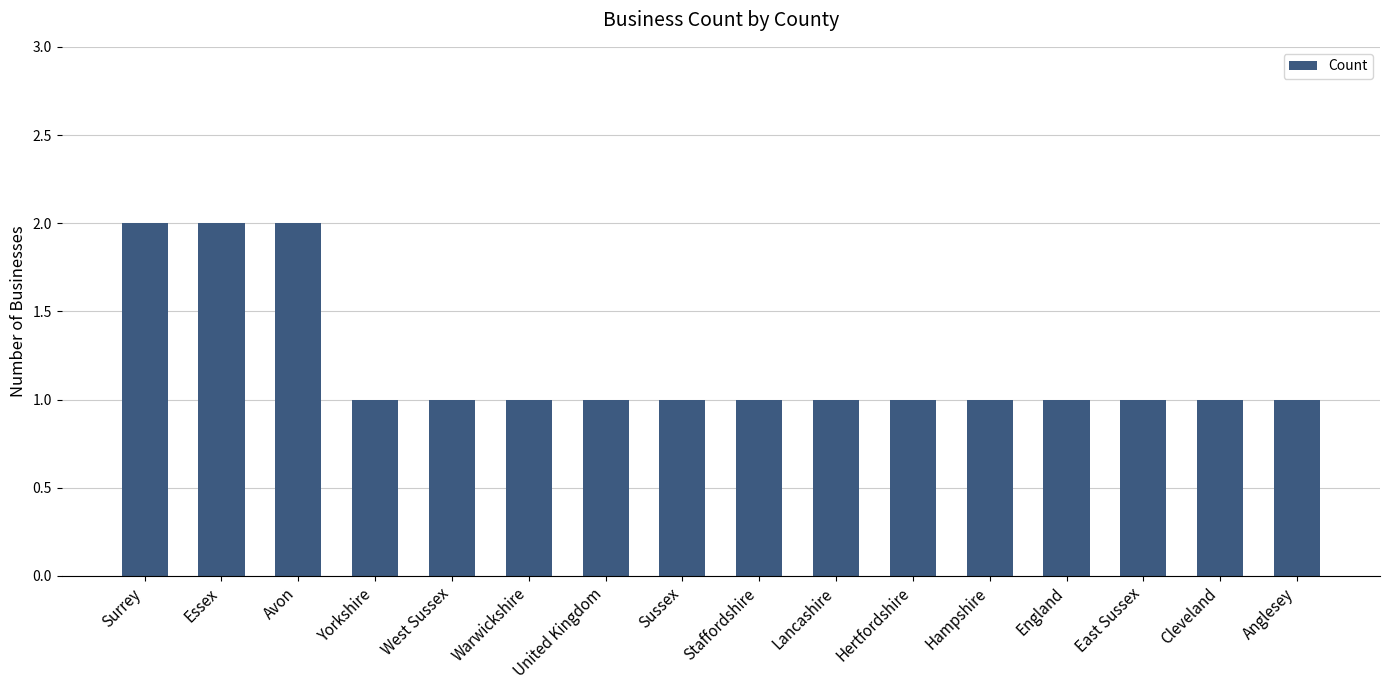

Are the bars horizontal?

No